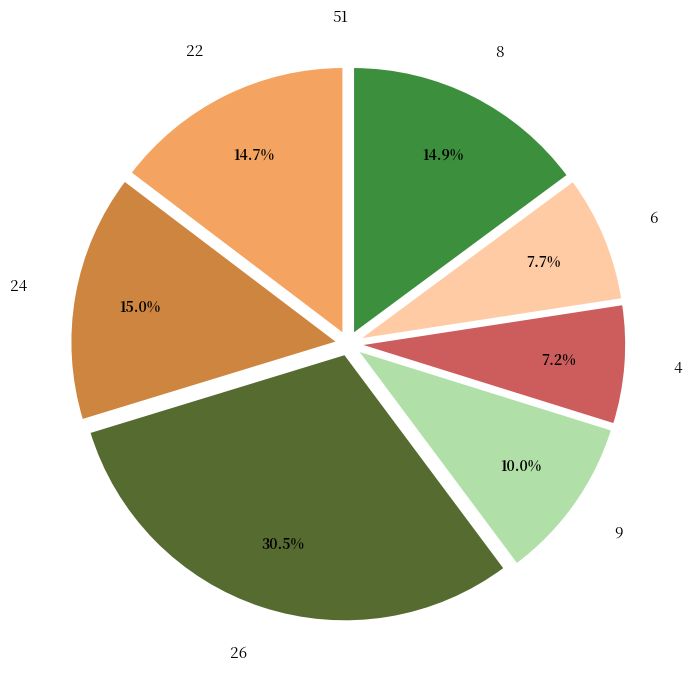

Is there any slice that represents more than half of the pie?

No